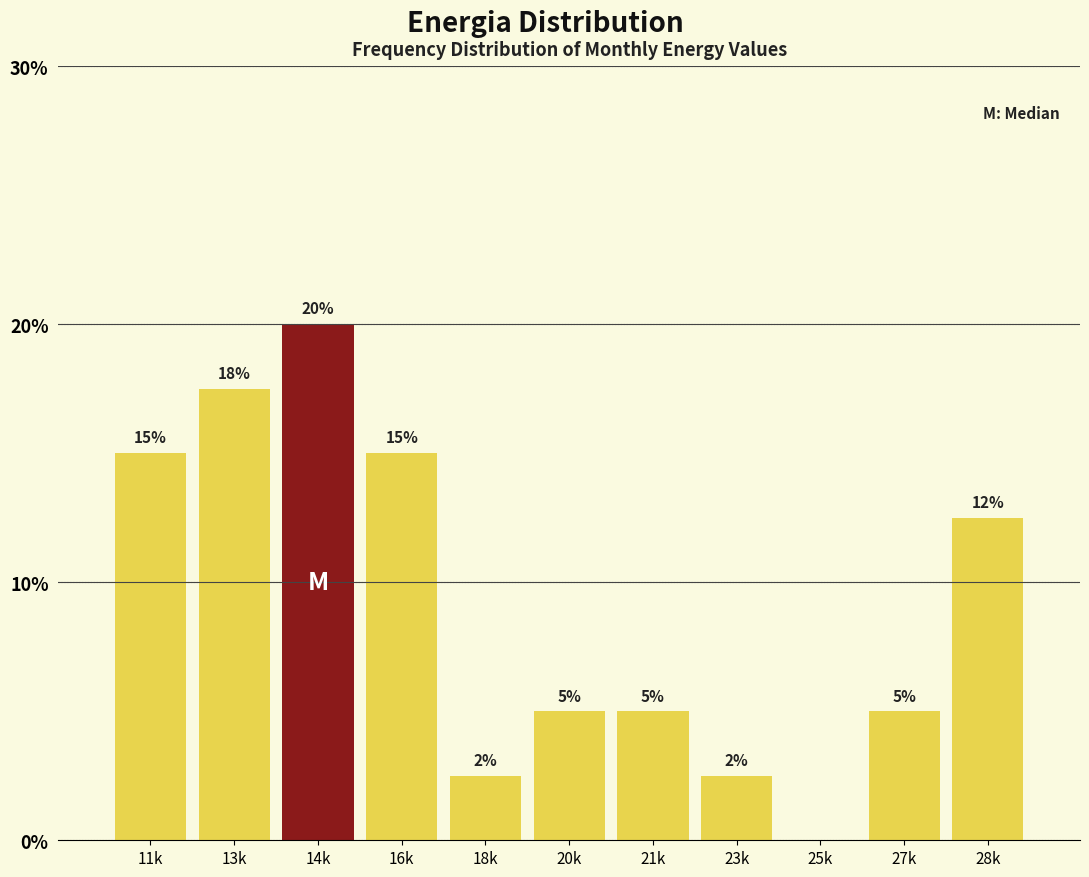

What value does the data have at 23k?

2.5